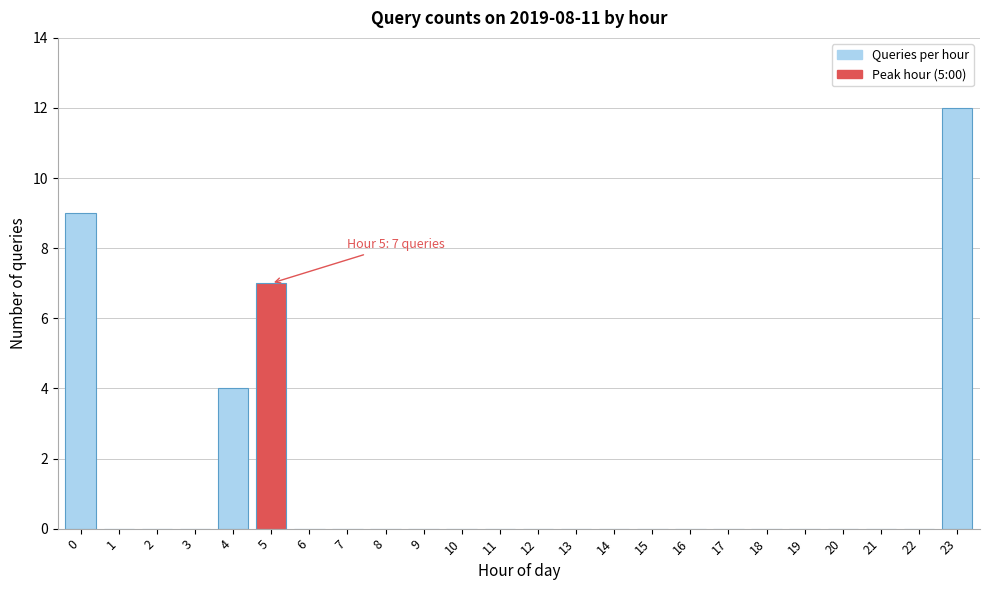

Reading left to right, transcribe all the data shown in this chart.

0=9	1=0	2=0	3=0	4=4	5=7	6=0	7=0	8=0	9=0	10=0	11=0	12=0	13=0	14=0	15=0	16=0	17=0	18=0	19=0	20=0	21=0	22=0	23=12